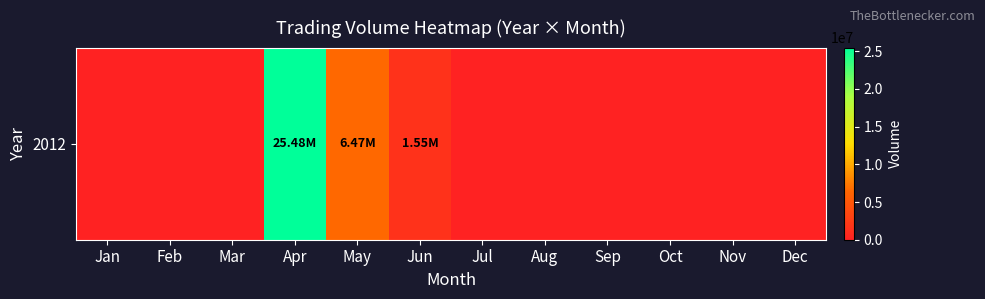

What is the average value?

2792385